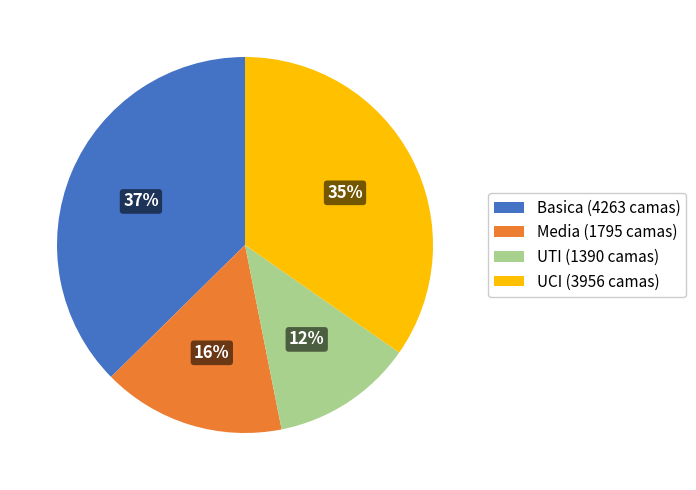

Does any single category account for the majority?

No